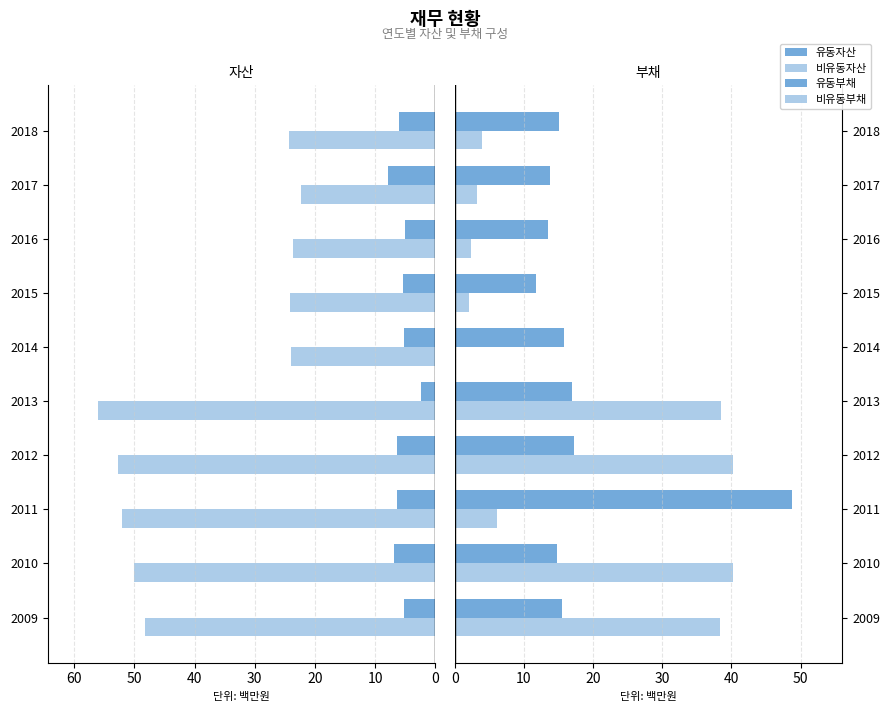

How many bars are there in each group?

4